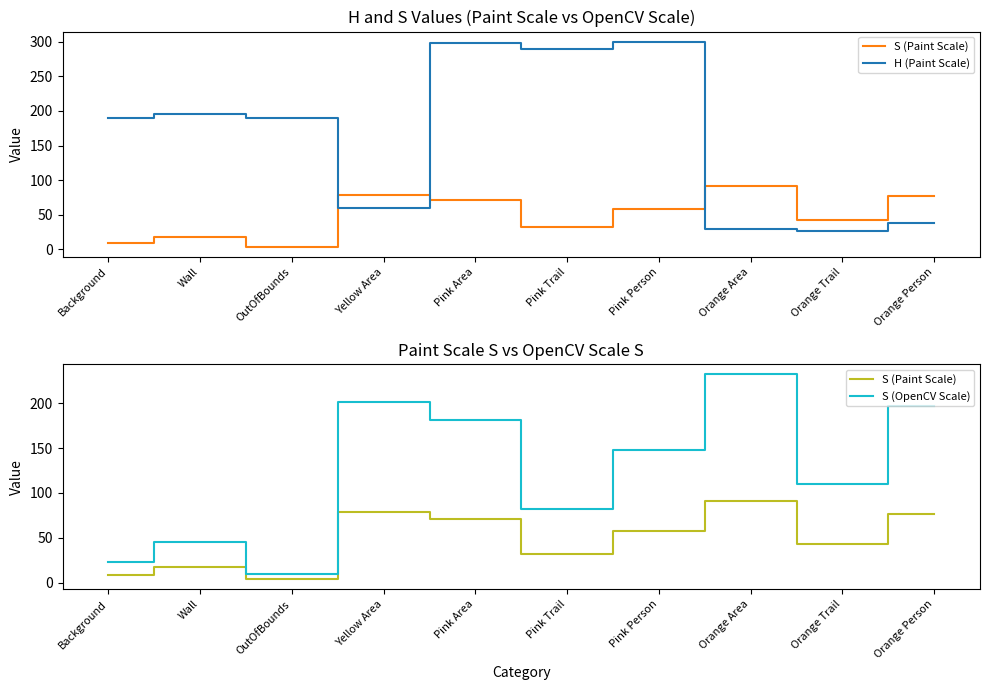

What is the sum of all S (Paint Scale) values?

482.0